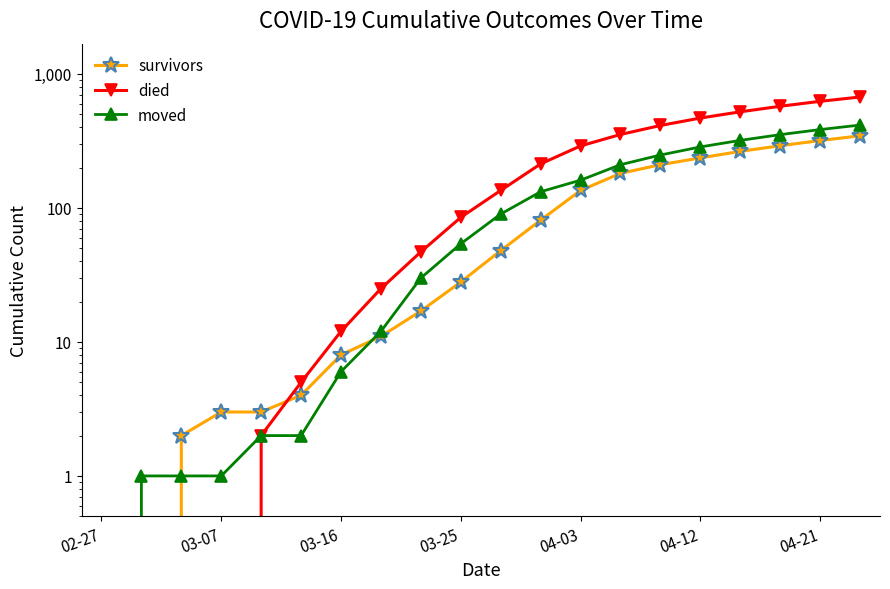

What is the difference between the highest and lowest values at 19?

327